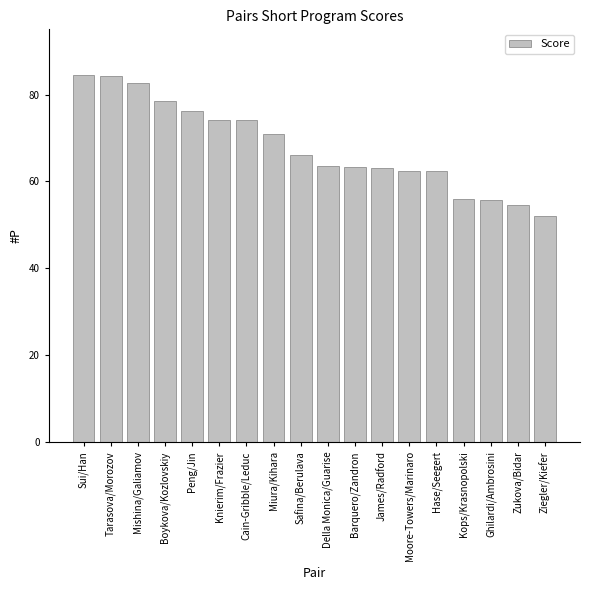

What is the change in value from James/Radford to Ghilardi/Ambrosini?

-7.2